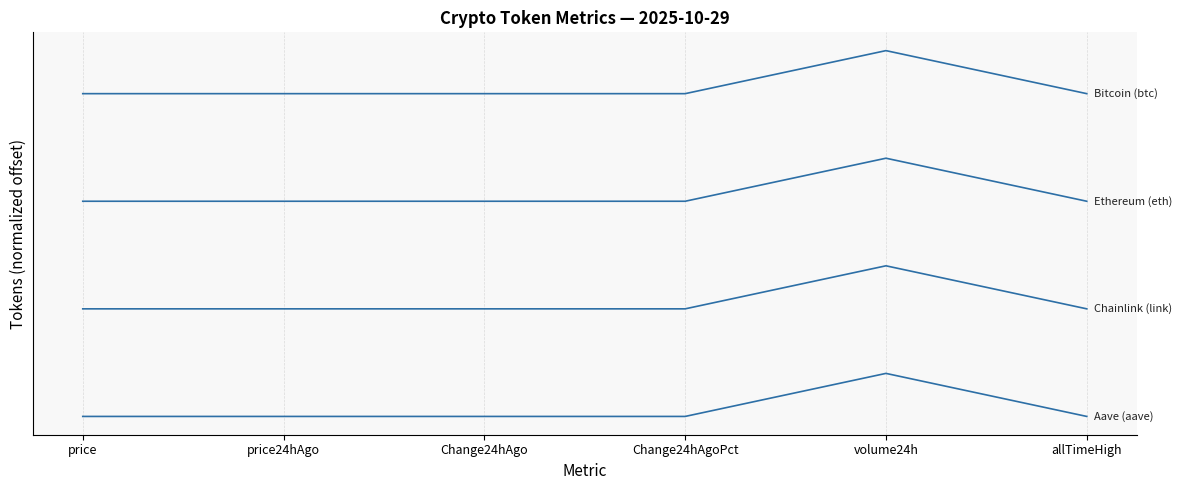

Does the chart display data point markers on the line(s)?

No